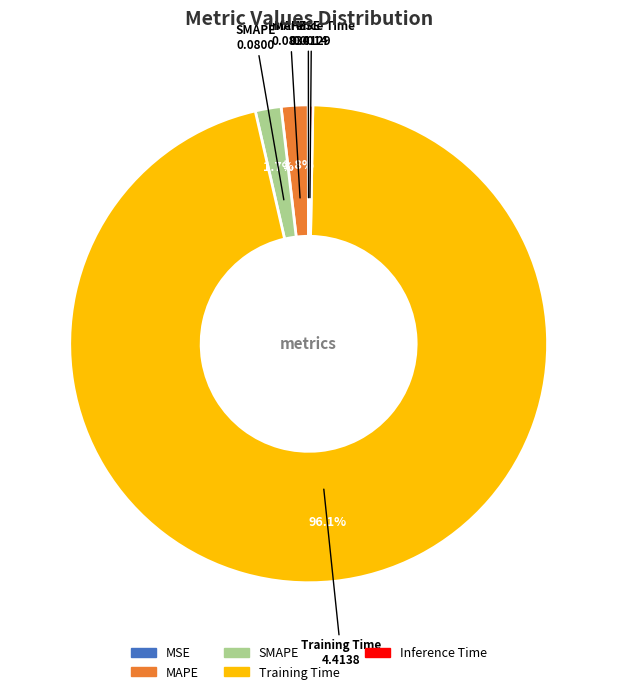

Which slice represents more than half of the pie?

Training Time